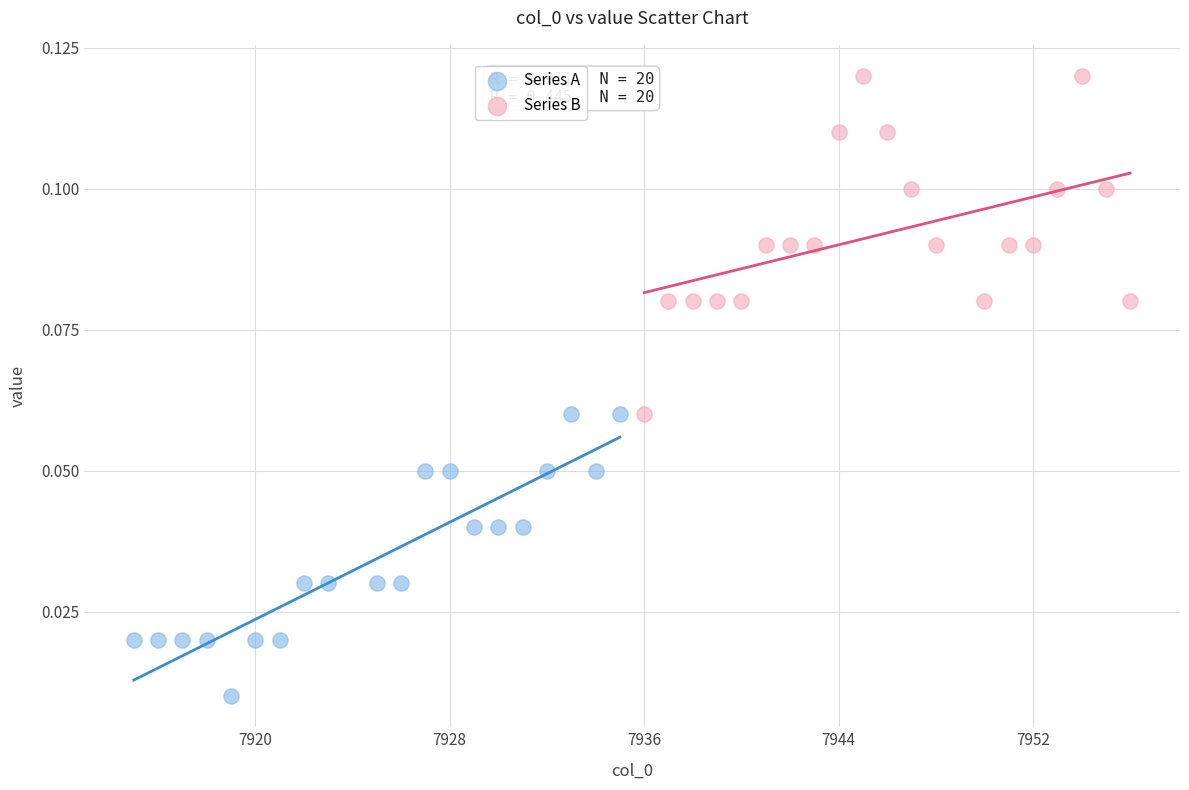

Which series reaches the maximum Y coordinate?

Series B